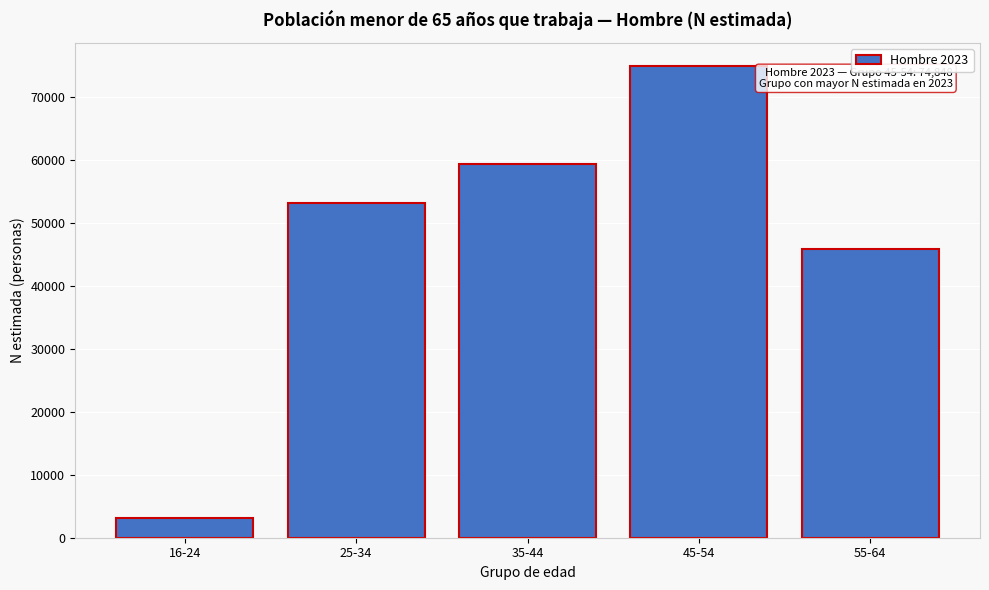

Reading left to right, extract all data points from this chart.

3200	53137	59305	74848	45851